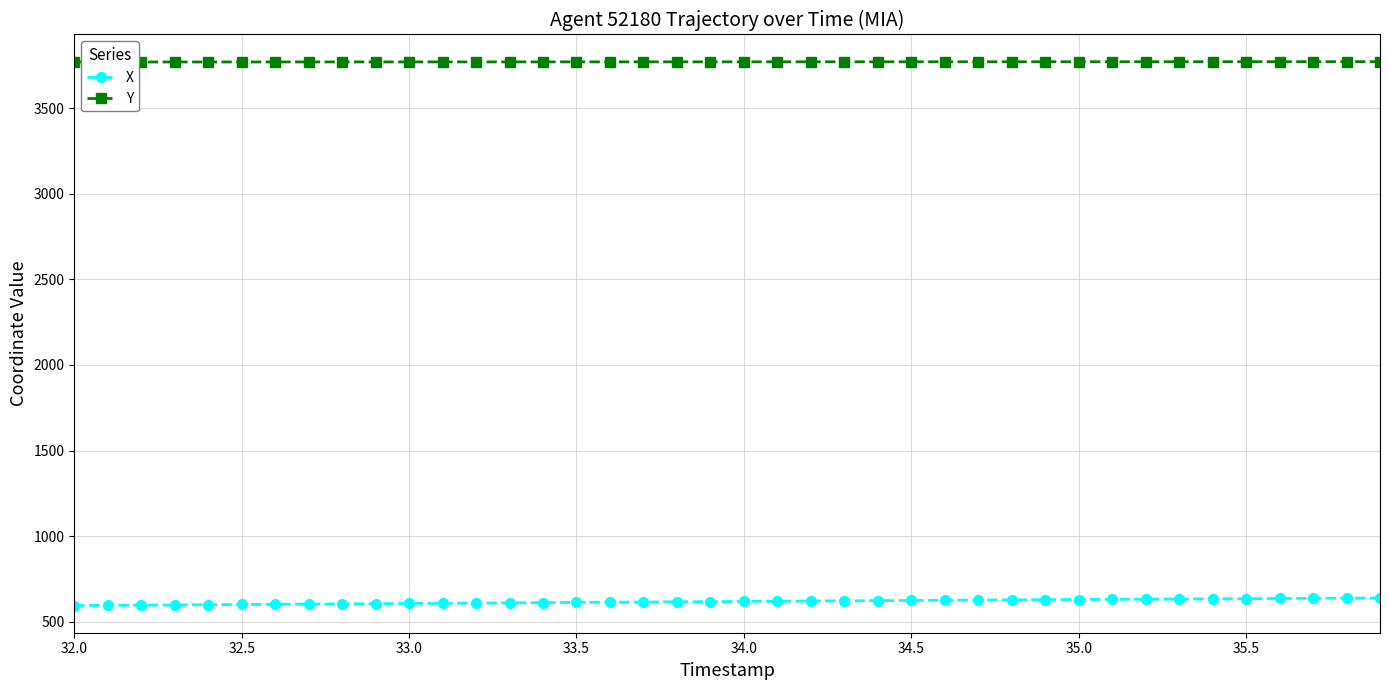

What is the maximum value shown in the chart?

3772.5